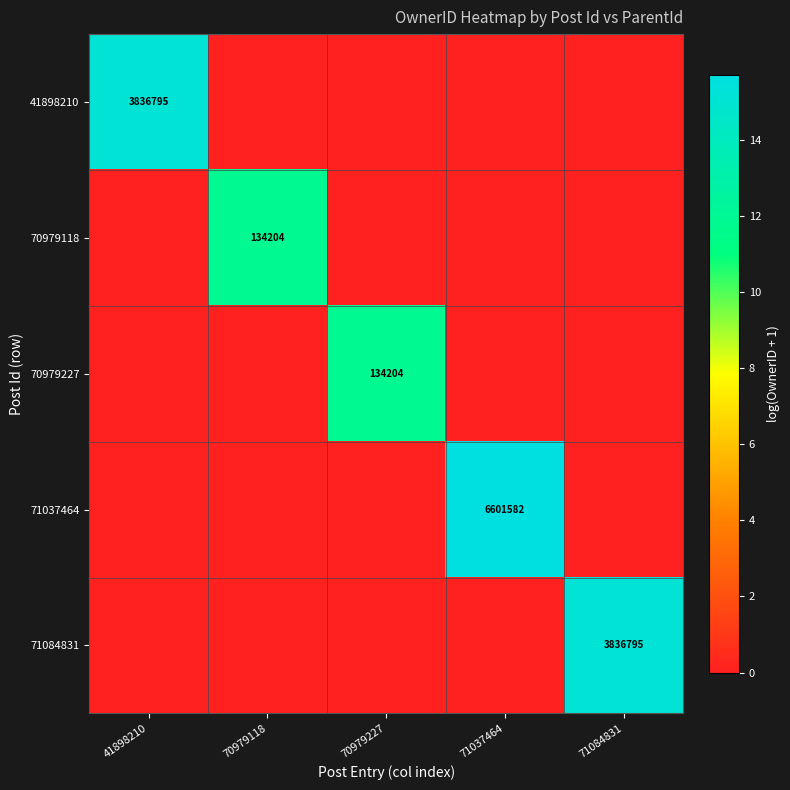

True or false: 71037464 has a value of 3508897 at 71037464.

False